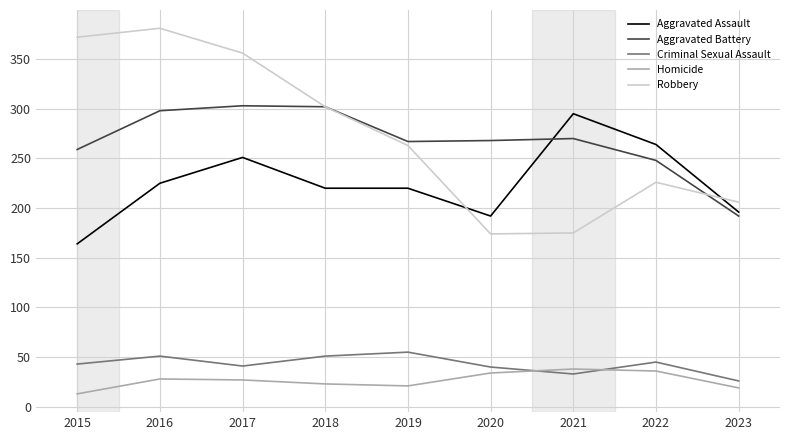

Between 2015 and 2022, which series saw the biggest shift?

Robbery